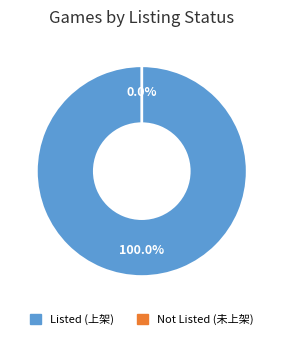

Is the sum of 10001 and 10002 greater than half?

Yes